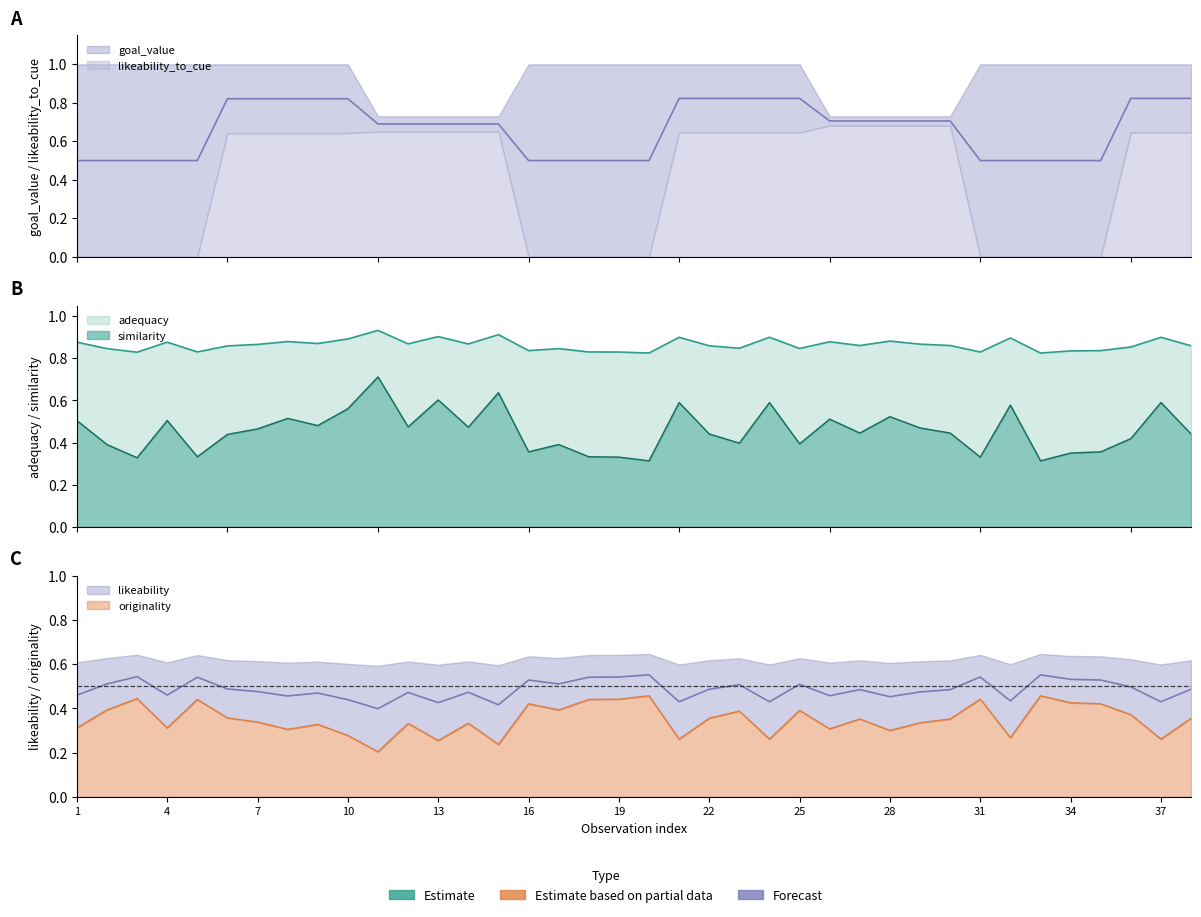

How many interior local valleys does the likeability series have?

12